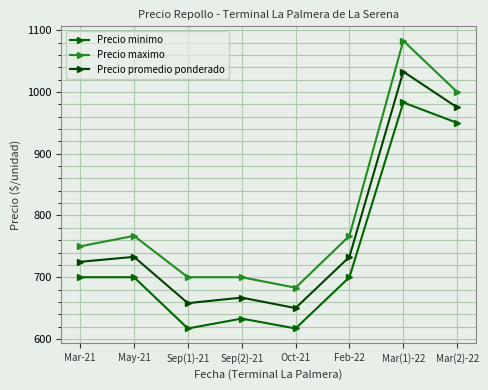

Which series has the largest total across all categories?

Precio maximo